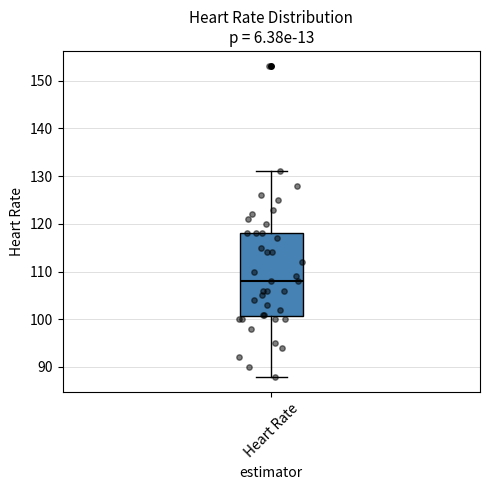

Where does the upper whisker of the box for Heart Rate end on the y-axis? The values are not printed on the chart, so give them approximately, as read against the axis.

131